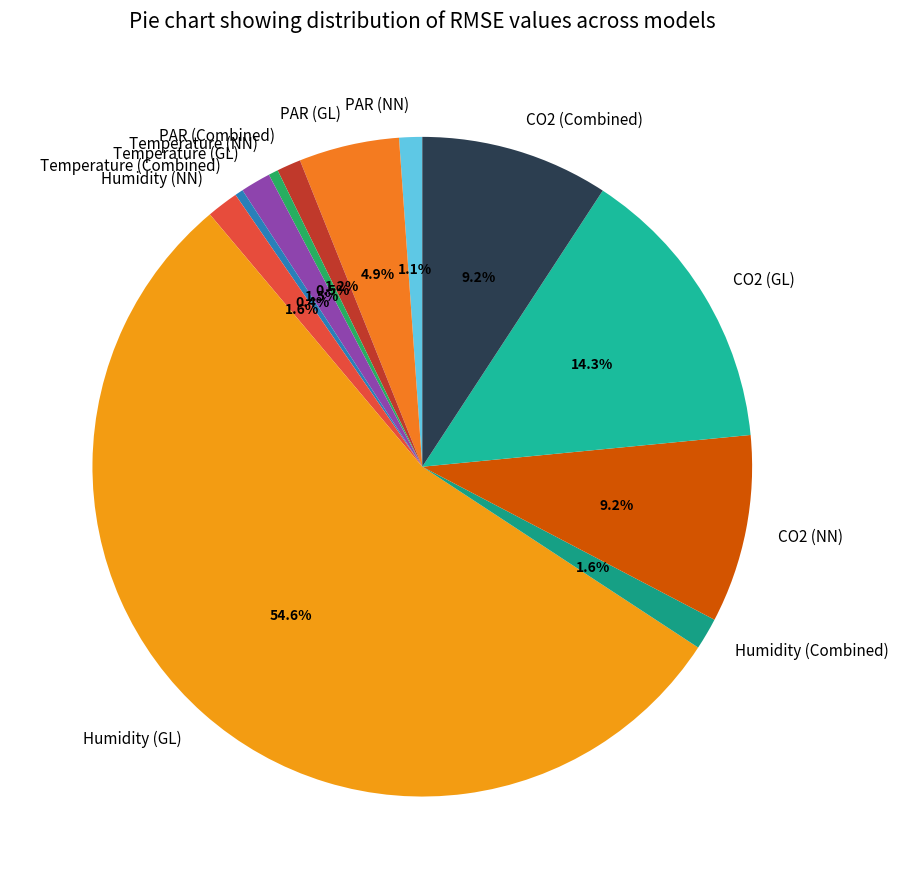

What is the largest slice in the pie chart?

Humidity (GL)